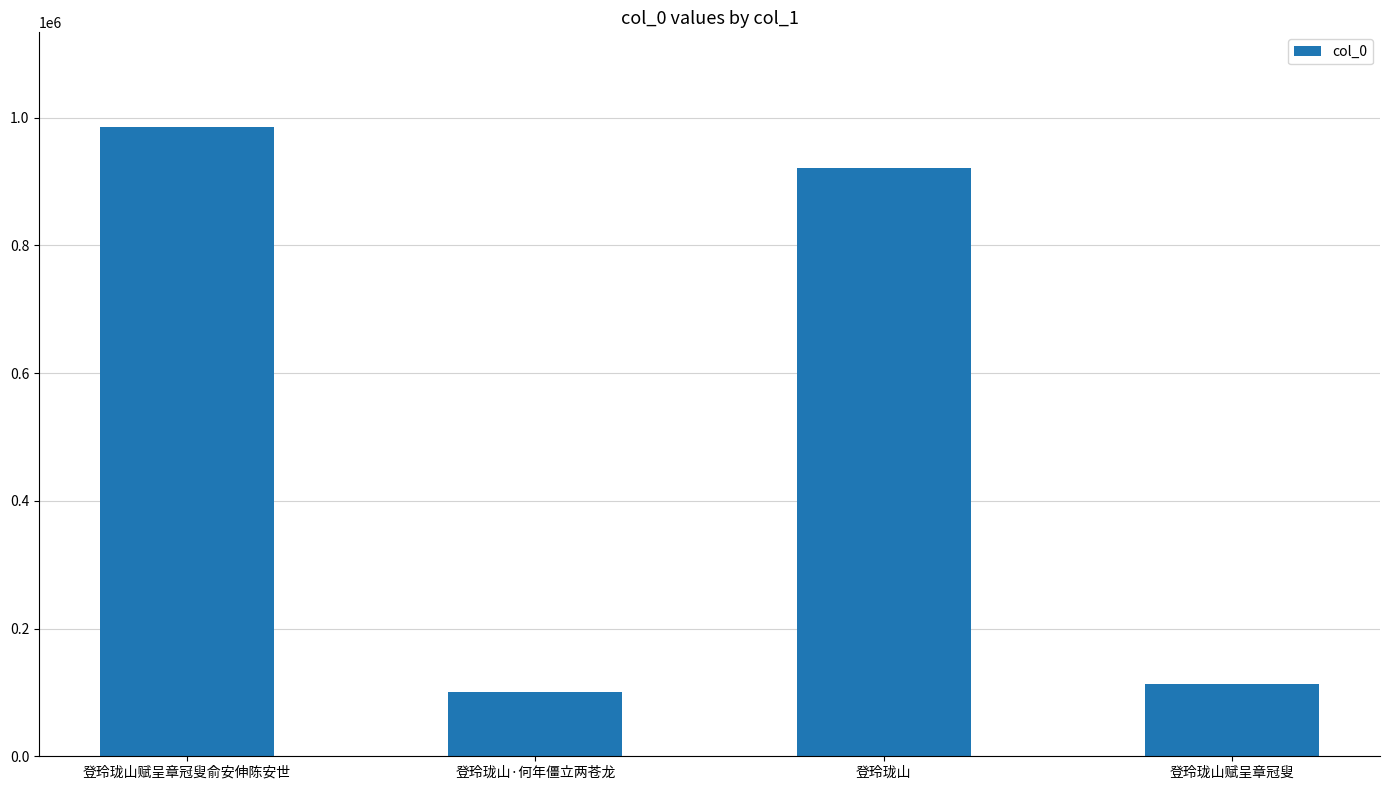

Does the chart contain stacked bars?

No